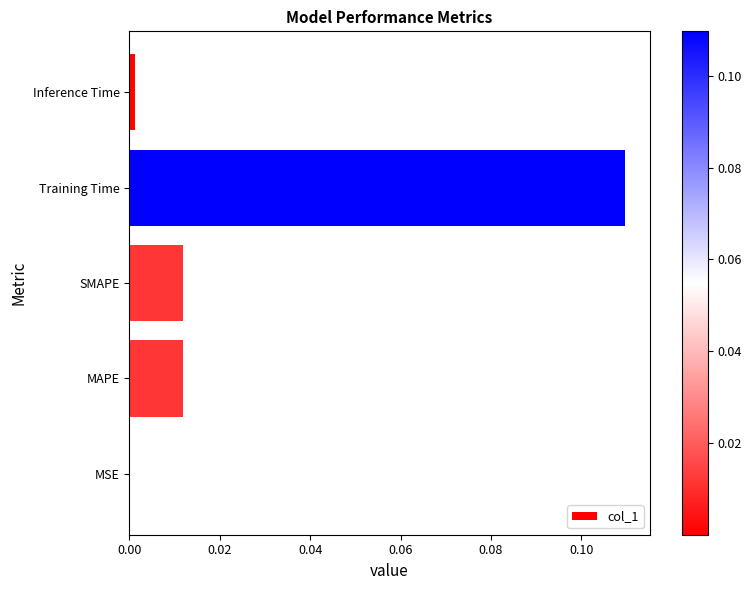

Are the bars horizontal?

Yes